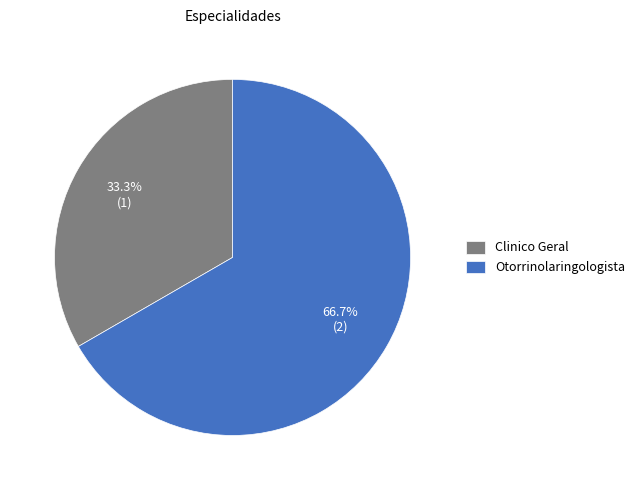

To the nearest percent, what portion does Otorrinolaringologista represent?

67%